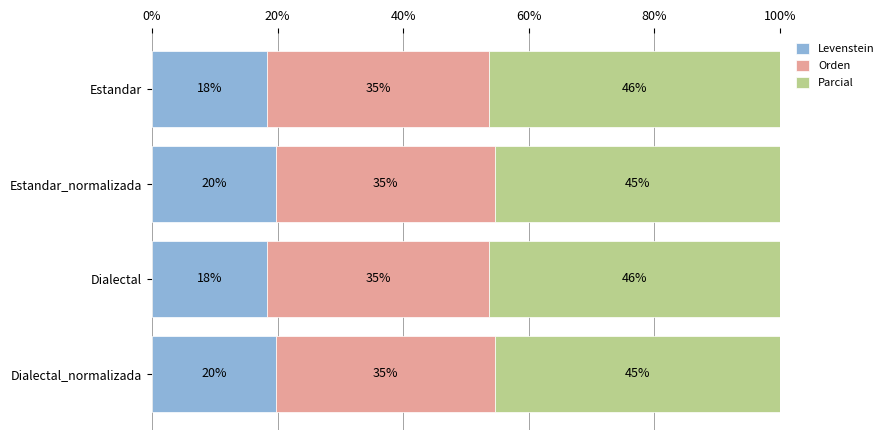

What is the value of the Parcial bar at the 4th from the left?

45.4